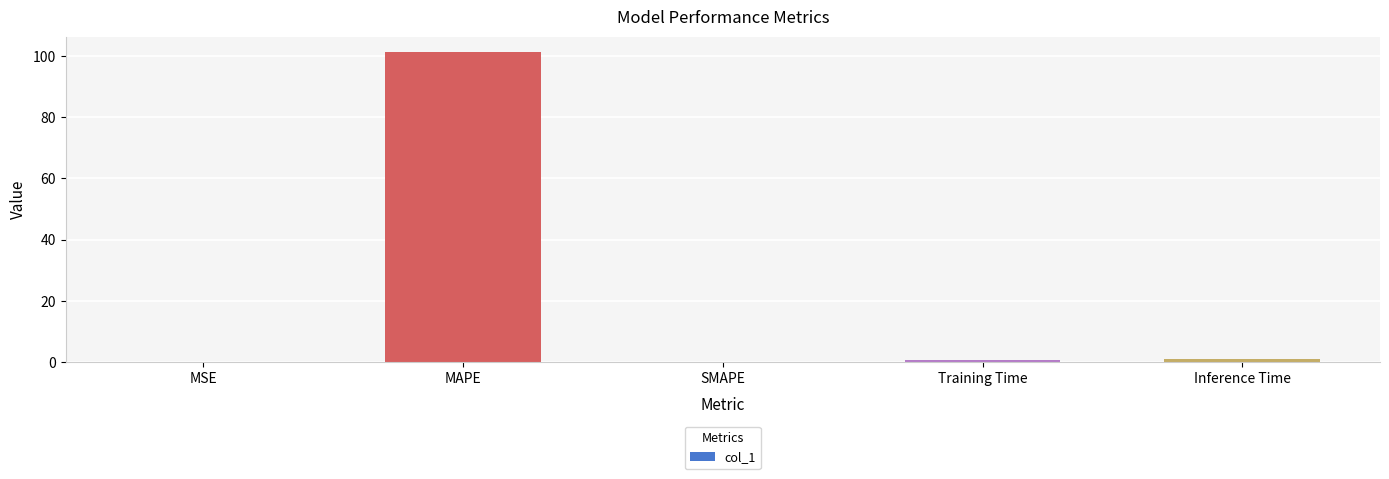

The value at MAPE is 101.3. True or false?

True